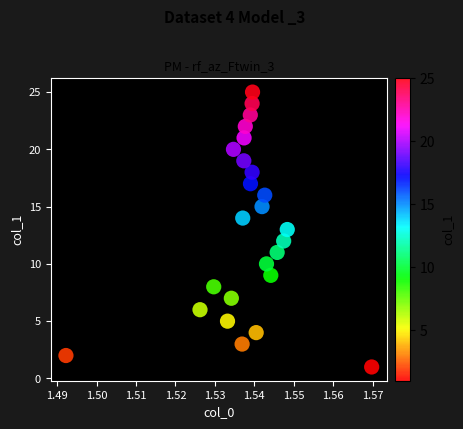

What is the range of Y values (max minus min)?

24